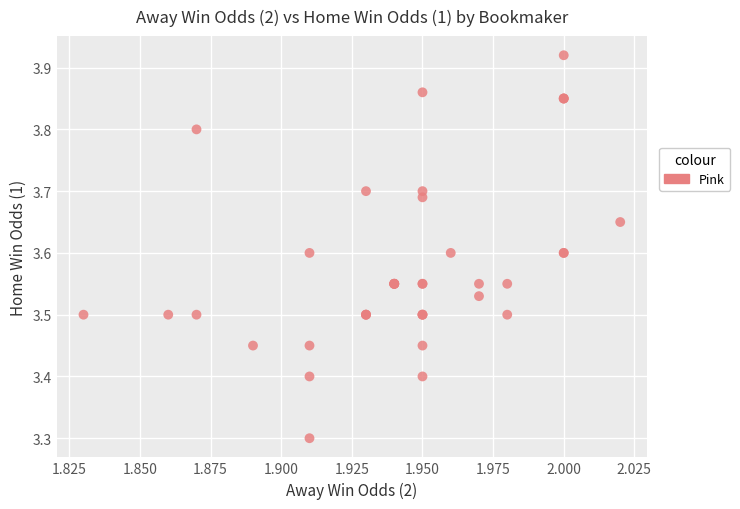

What Y value in the scatter plot is closest to 3?

3.3